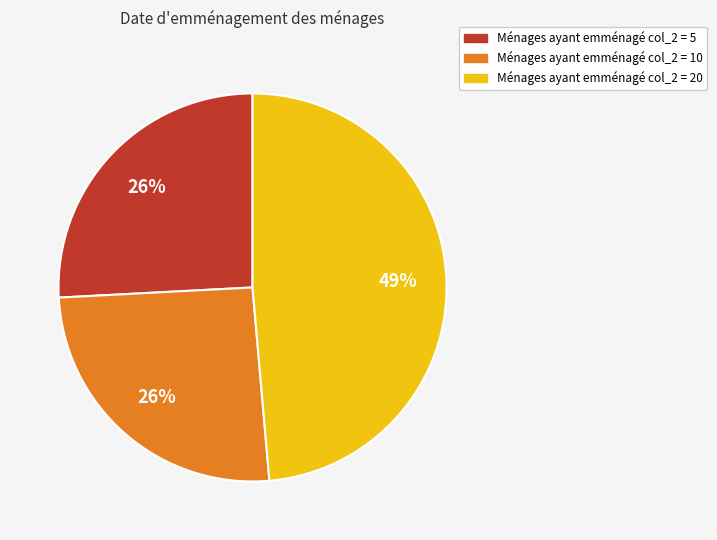

Is there any slice that represents more than half of the pie?

No